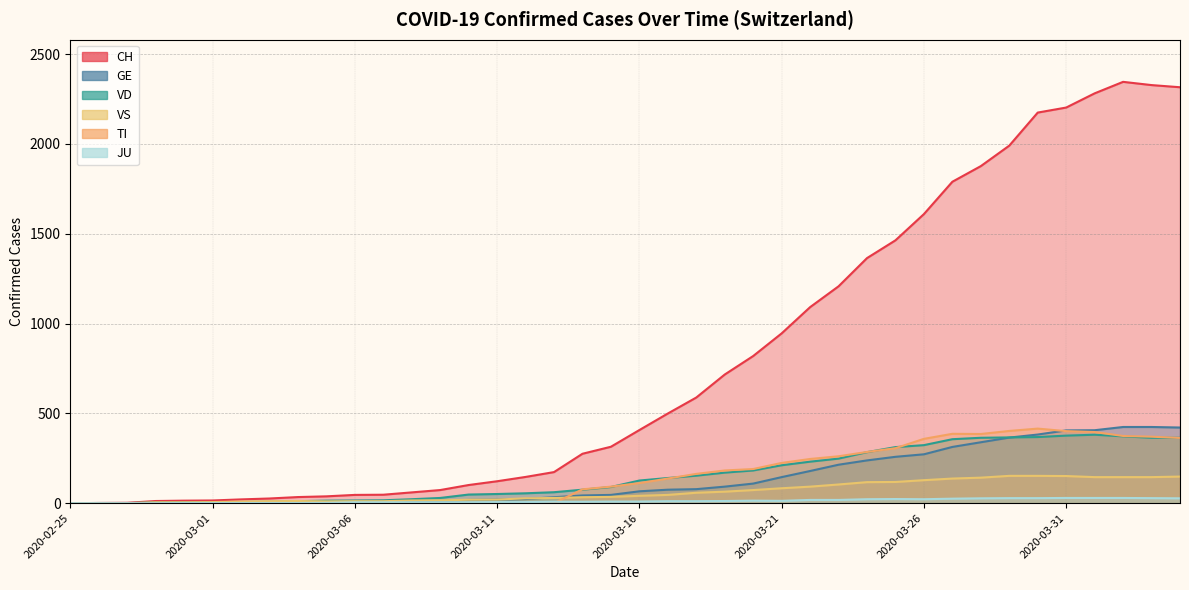

Reading right to left, what are all the values shown in this chart?

CH: 2315	2327	2345	2281	2202	2174	1990	1876	1789	1609	1463	1364	1207	1091	945	819	716	588	499	407	314	275	173	146	122	101	73	60	47	46	38	34	26	21	15	14	12	2	1	0
GE: 421	424	424	406	405	382	365	339	313	272	258	238	214	179	145	109	92	78	75	66	46	43	33	23	20	18	13	9	7	7	5	4	4	3	3	3	2	1	1	0
VD: 364	364	372	381	376	368	366	364	356	323	312	284	248	231	211	182	170	153	140	126	90	75	61	55	51	48	29	22	16	15	14	11	8	6	4	4	4	0	0	0
VS: 148	145	145	145	151	152	152	142	137	128	118	117	104	92	83	73	64	58	46	41	35	33	29	27	20	19	16	15	11	11	10	12	11	9	6	5	5	0	0	0
TI: 363	370	374	396	401	415	402	385	386	358	306	285	261	246	224	190	182	163	137	112	92	77	0	0	0	0	0	0	0	0	0	0	0	0	0	0	0	0	0	0
JU: 27	28	29	29	29	28	28	27	25	22	23	22	18	18	13	14	12	11	11	9	9	8	8	6	6	5	5	5	5	5	2	1	1	1	1	1	0	0	0	0